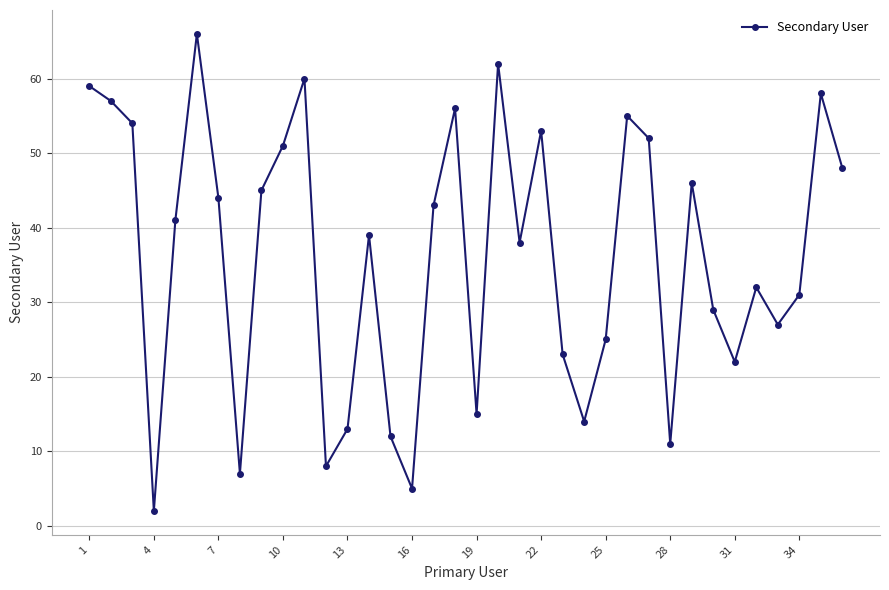

How many interior local peaks (higher than both neighbors) does the data have?

10